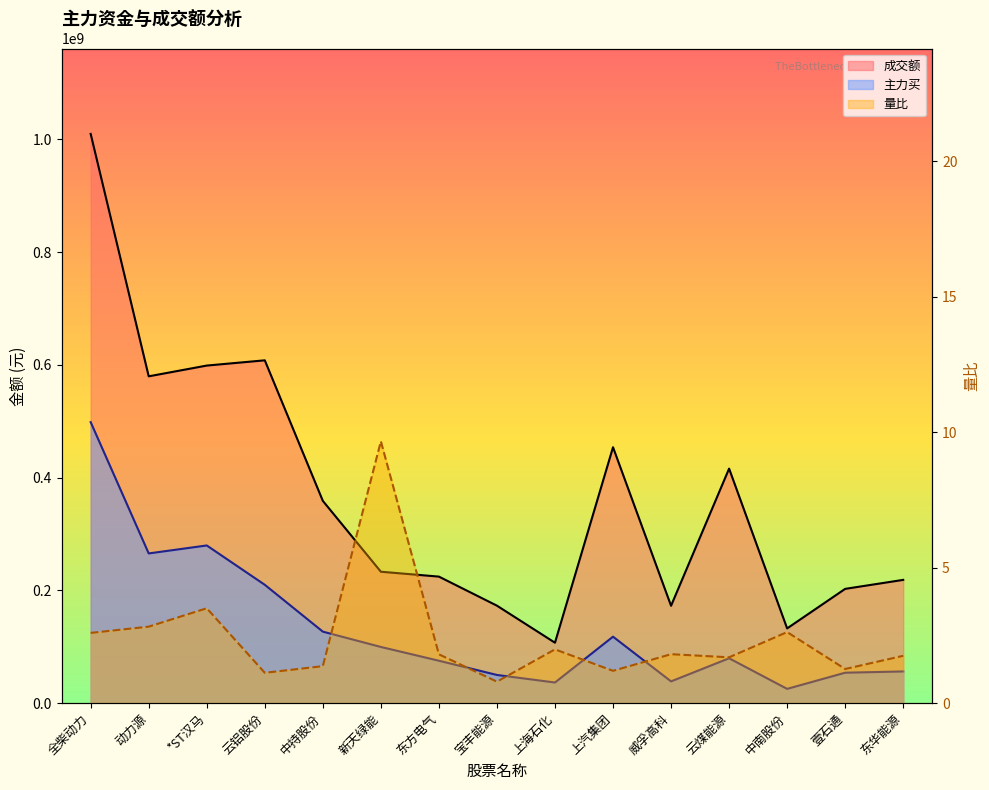

How many categories are shown in the chart?

15